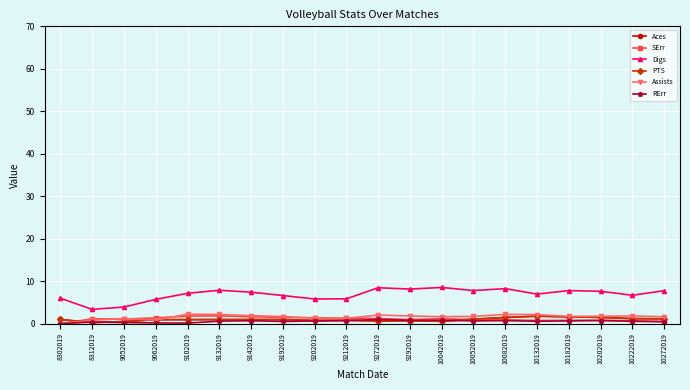

What is the approximate value of PTS at 10202019?

1.5